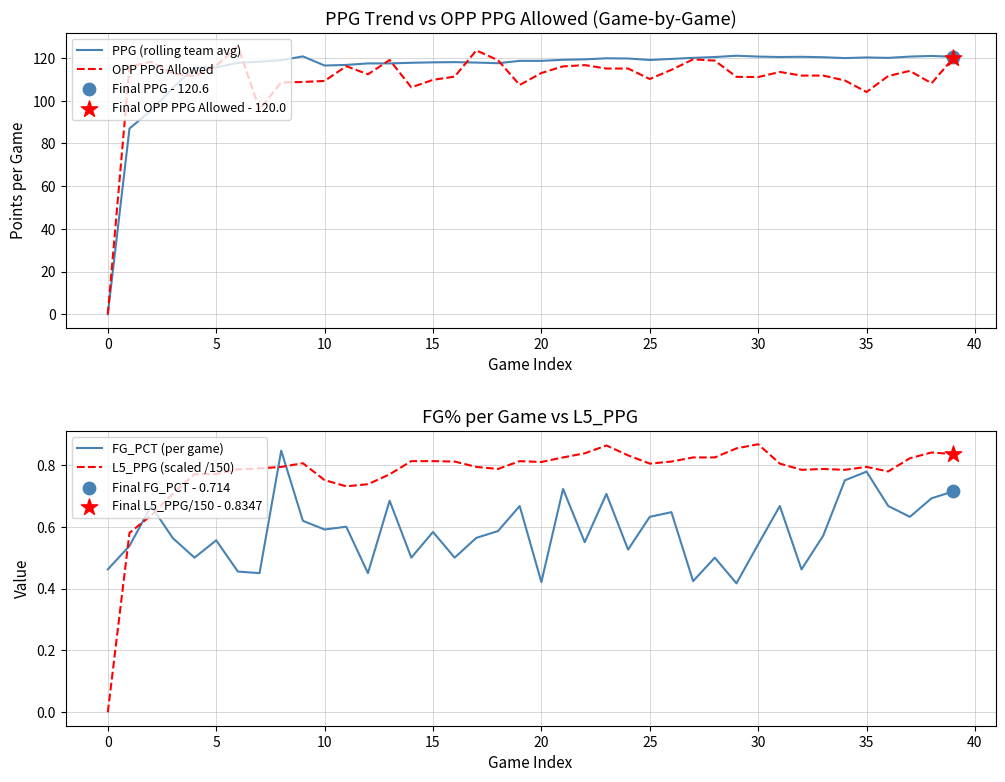

Which series reaches the maximum Y coordinate?

OPP PPG Allowed